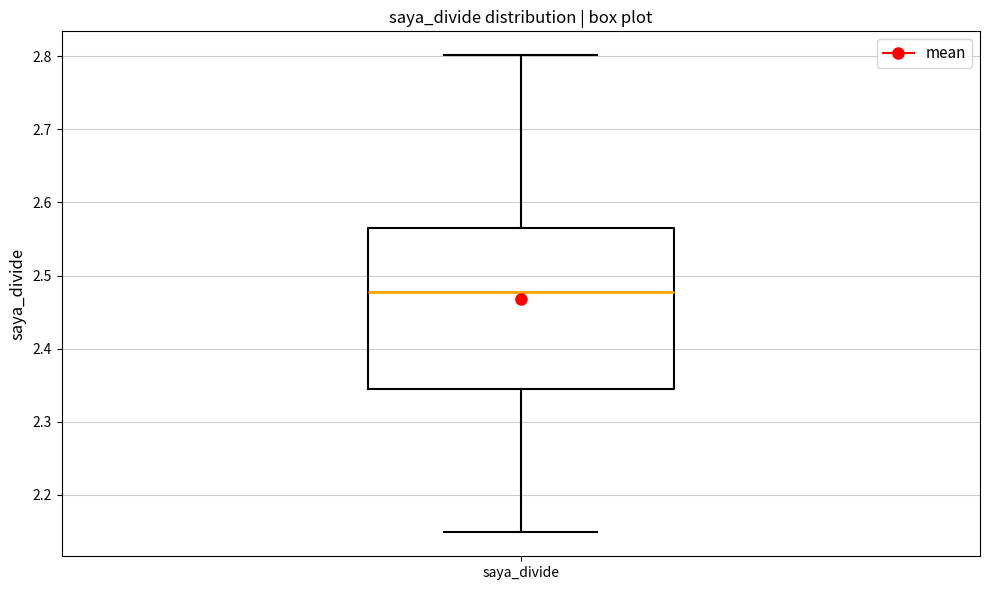

Where does the lower whisker of the box for saya_divide end on the y-axis? The values are not printed on the chart, so give them approximately, as read against the axis.

2.15